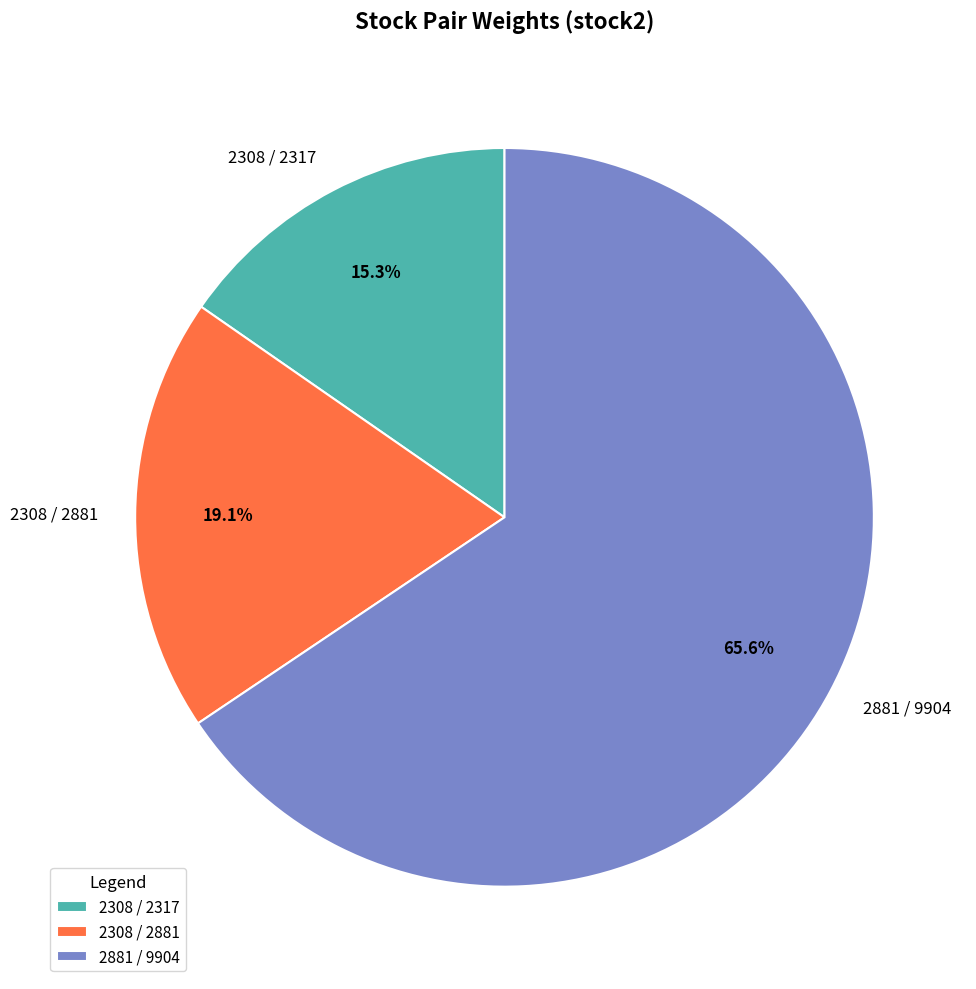

Rank the categories by value from lowest to highest.

2308 / 2317, 2308 / 2881, 2881 / 9904